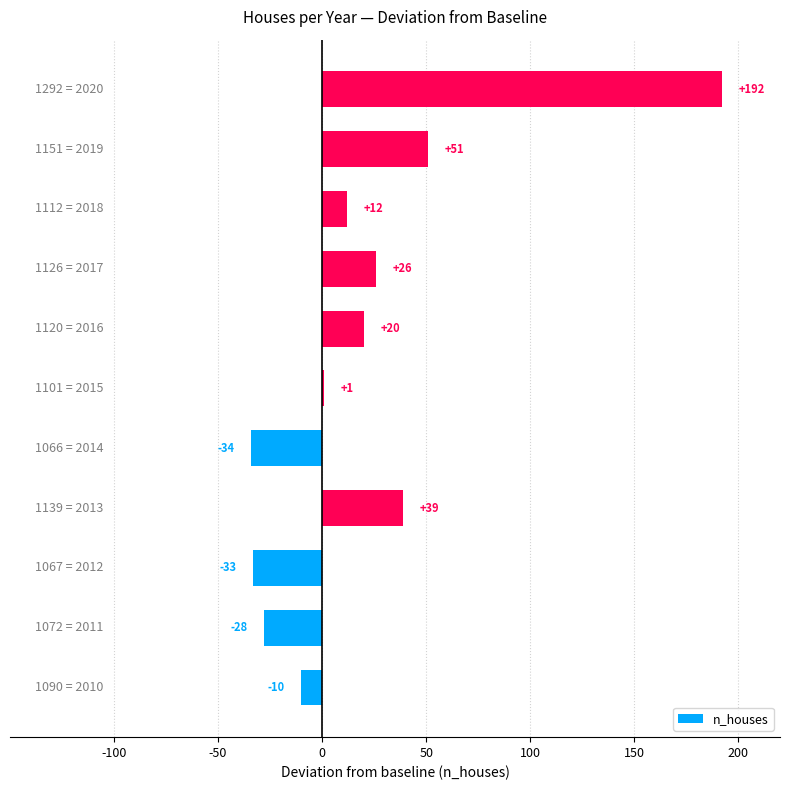

What is the sum of all values?

236